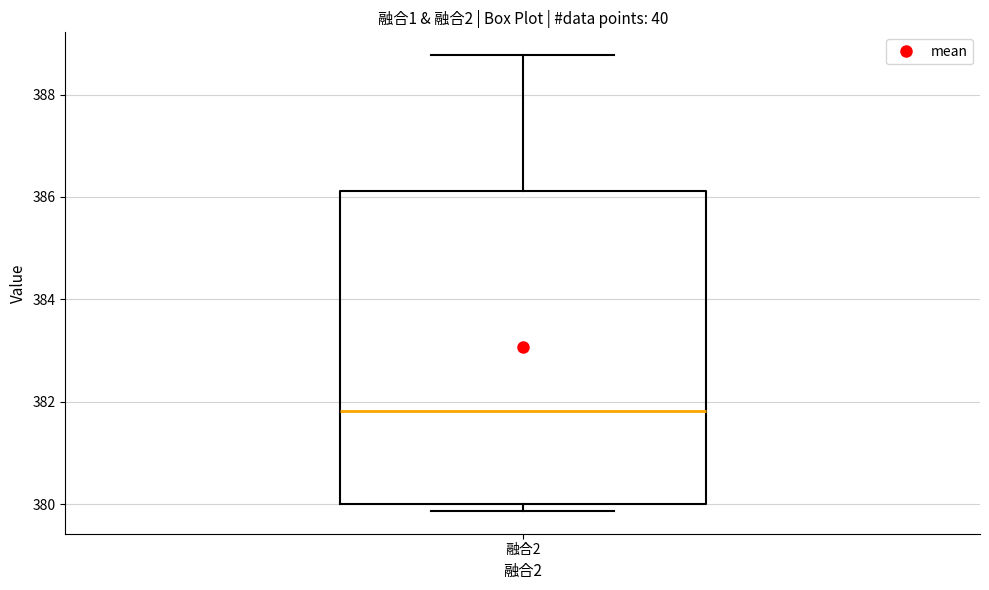

Transcribe this box plot: give where the median line is, the range the box spans, and where the two whiskers end, as read against the y-axis. The values are not printed on the chart, so give them approximately, as read against the axis.

median 381.8, box 380.0 to 386.2, whiskers 379.8 to 388.8